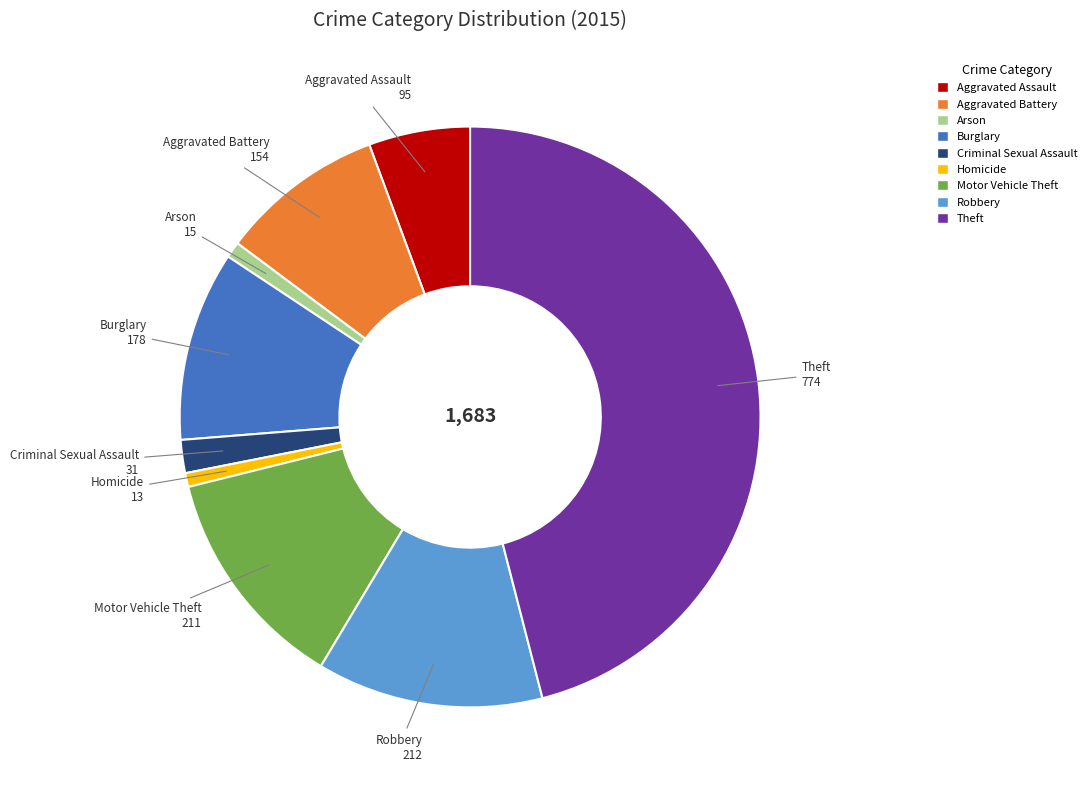

Is it true that Theft is 46% of the pie?

True